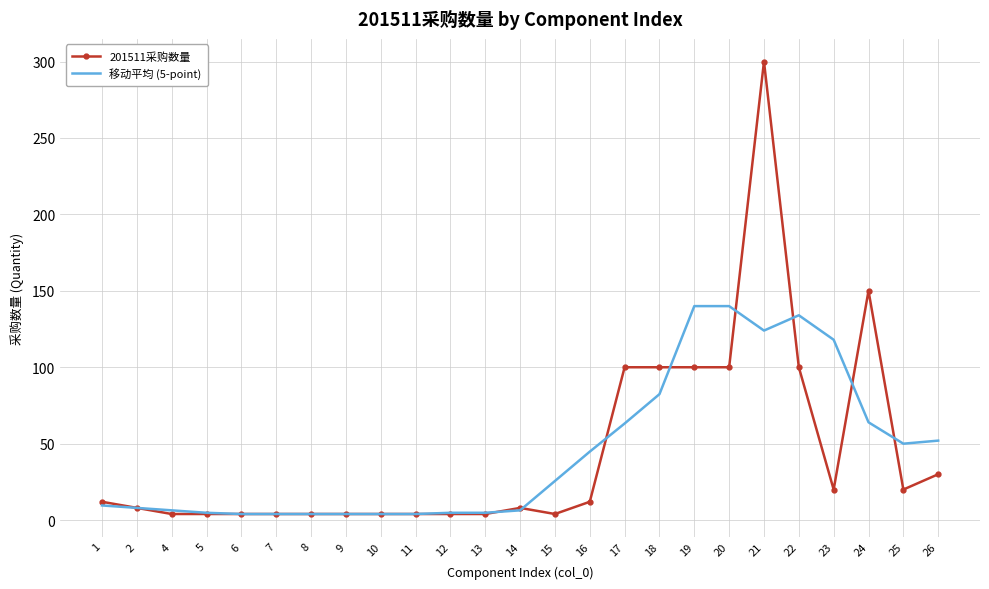

Rank the series by their maximum value, from highest to lowest.

201511采购数量, 移动平均 (5-point)